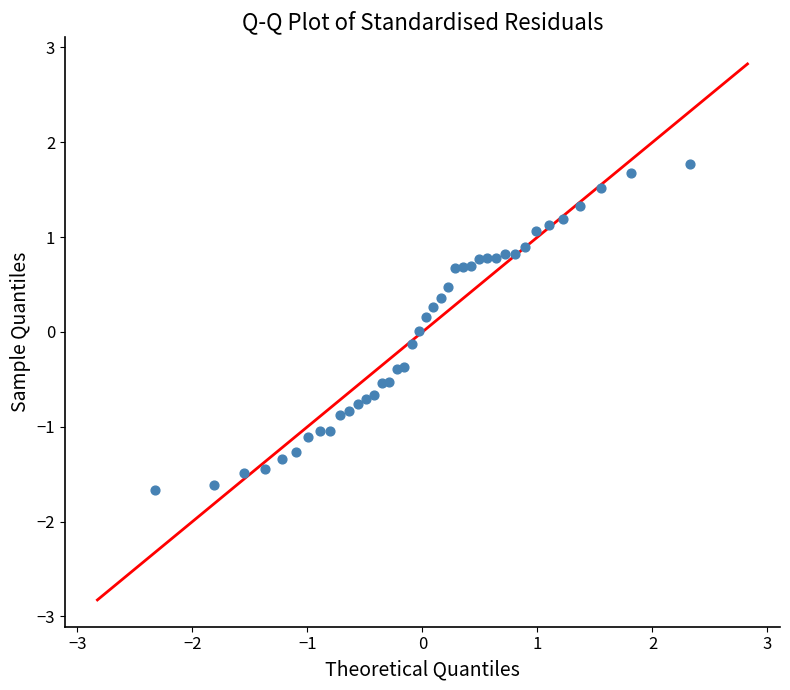

What is the range of Y values (max minus min)?

3.4